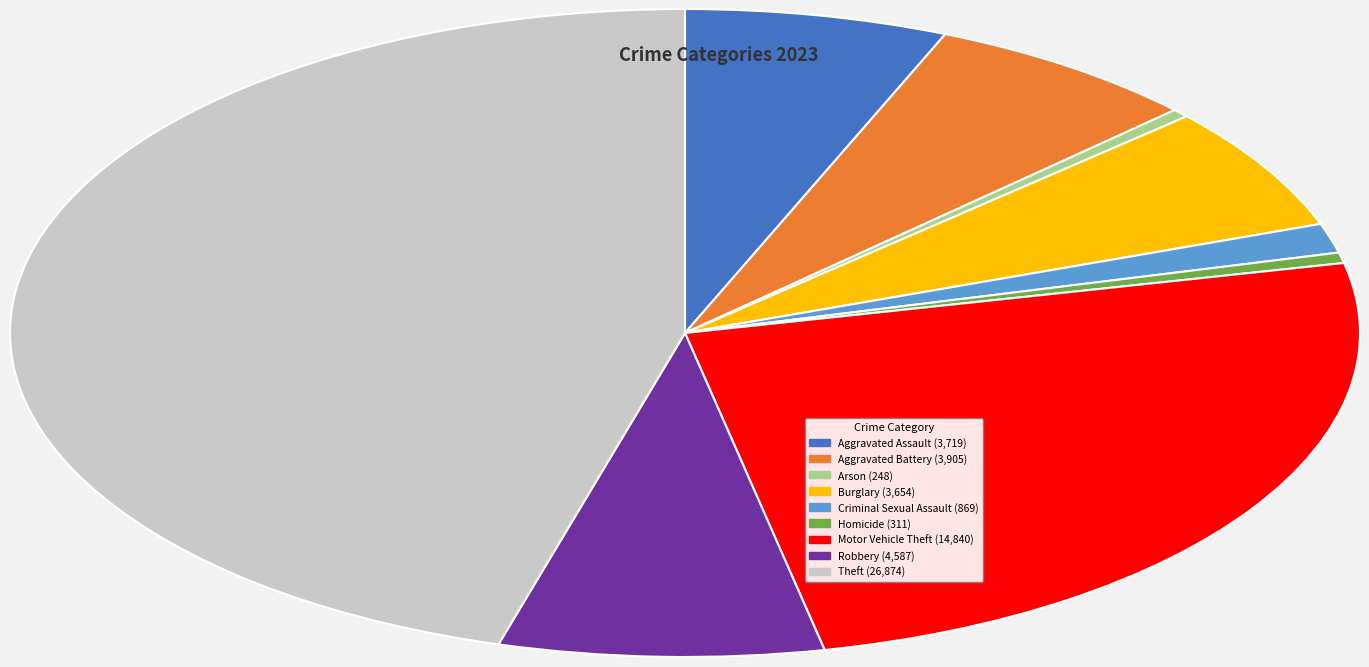

Count the number of slices in the pie.

9